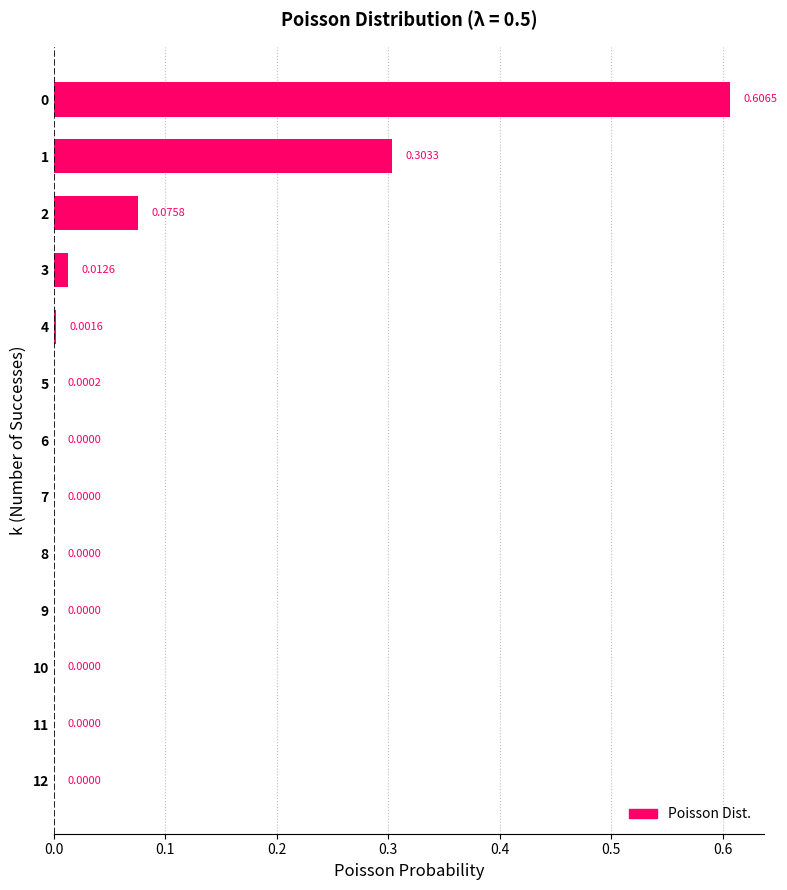

What is the sum of all values?

1.0